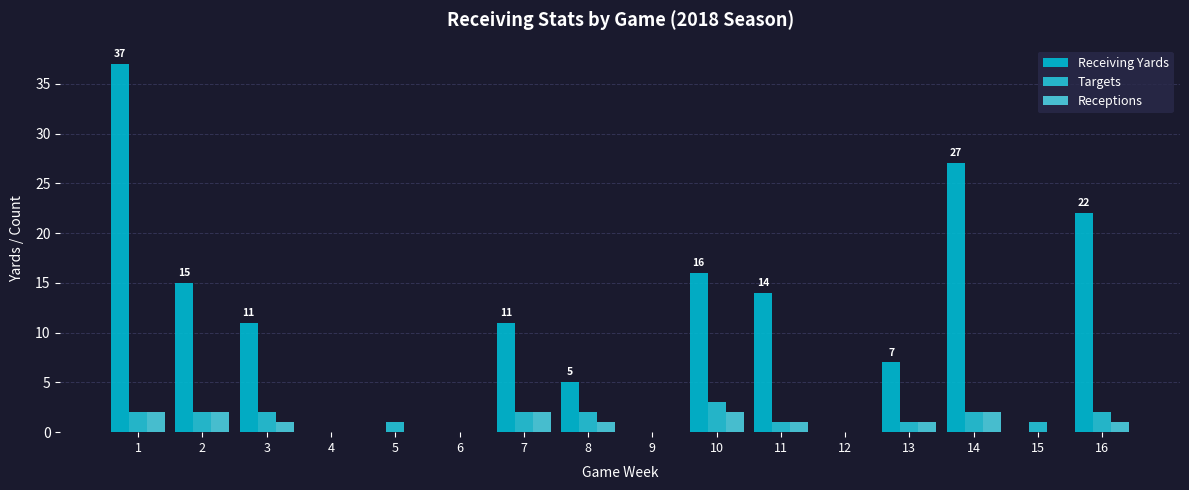

The value of Receiving Yards at 15 is 15. True or false?

False